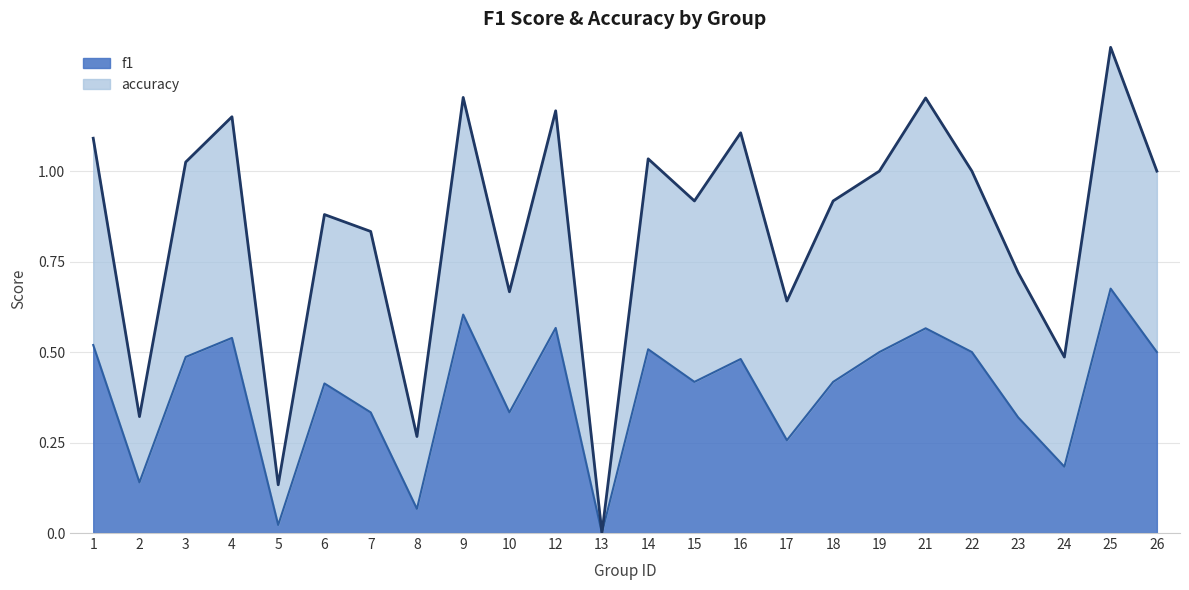

How many lines are shown in the chart?

2